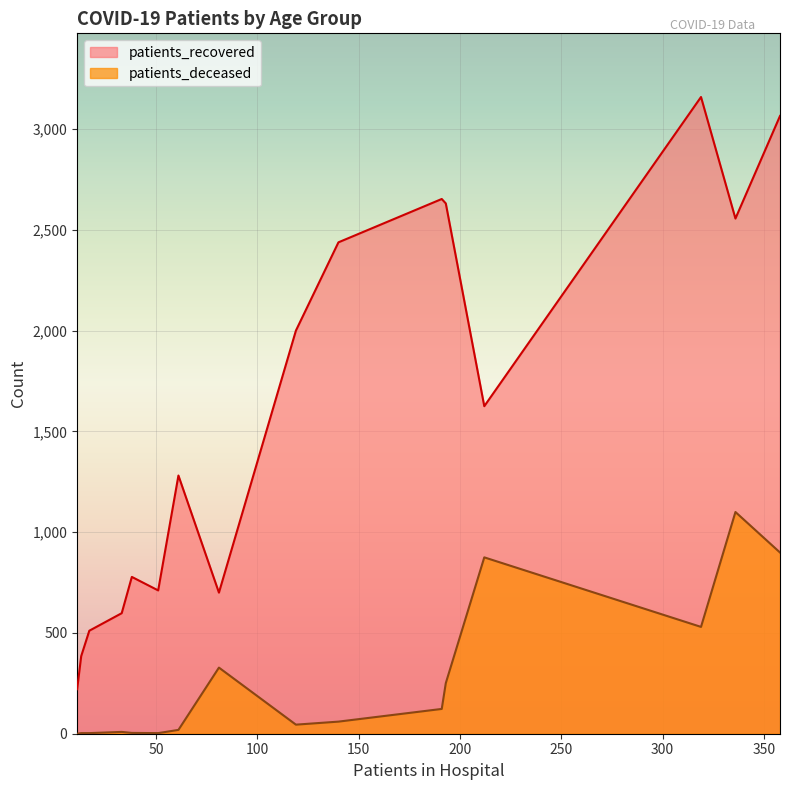

Which series has the widest spread of values?

patients_recovered